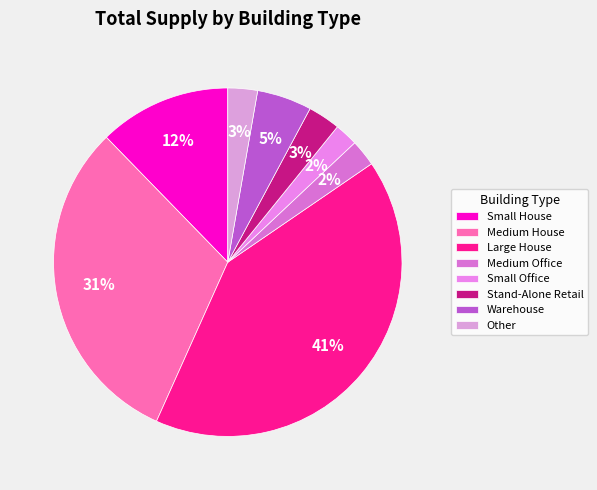

Which slice is the largest?

Large House